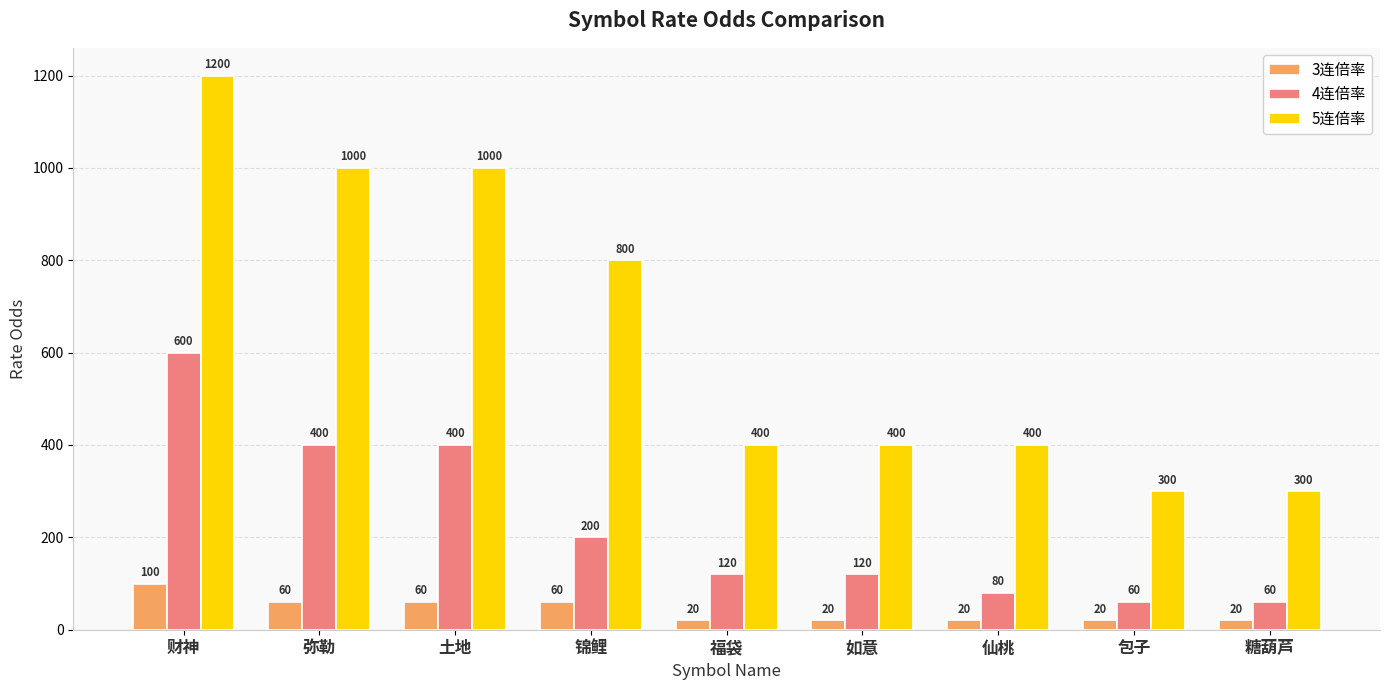

Reading left to right, transcribe all the data shown in this chart.

3连倍率: 100	60	60	60	20	20	20	20	20
4连倍率: 600	400	400	200	120	120	80	60	60
5连倍率: 1200	1000	1000	800	400	400	400	300	300